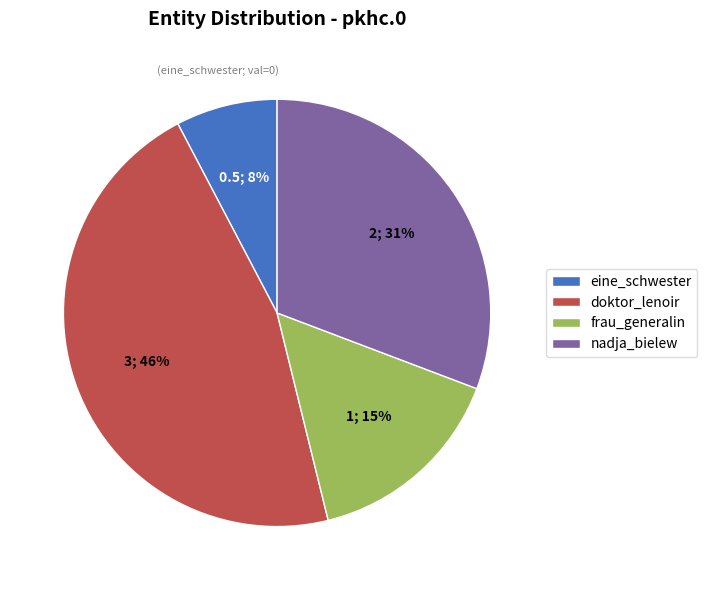

Approximately how many times larger is the value at frau_generalin compared to nadja_bielew?

0.5